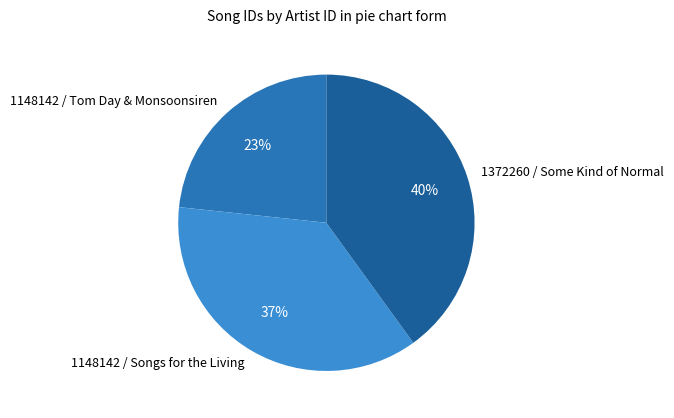

Count the number of slices in the pie.

3